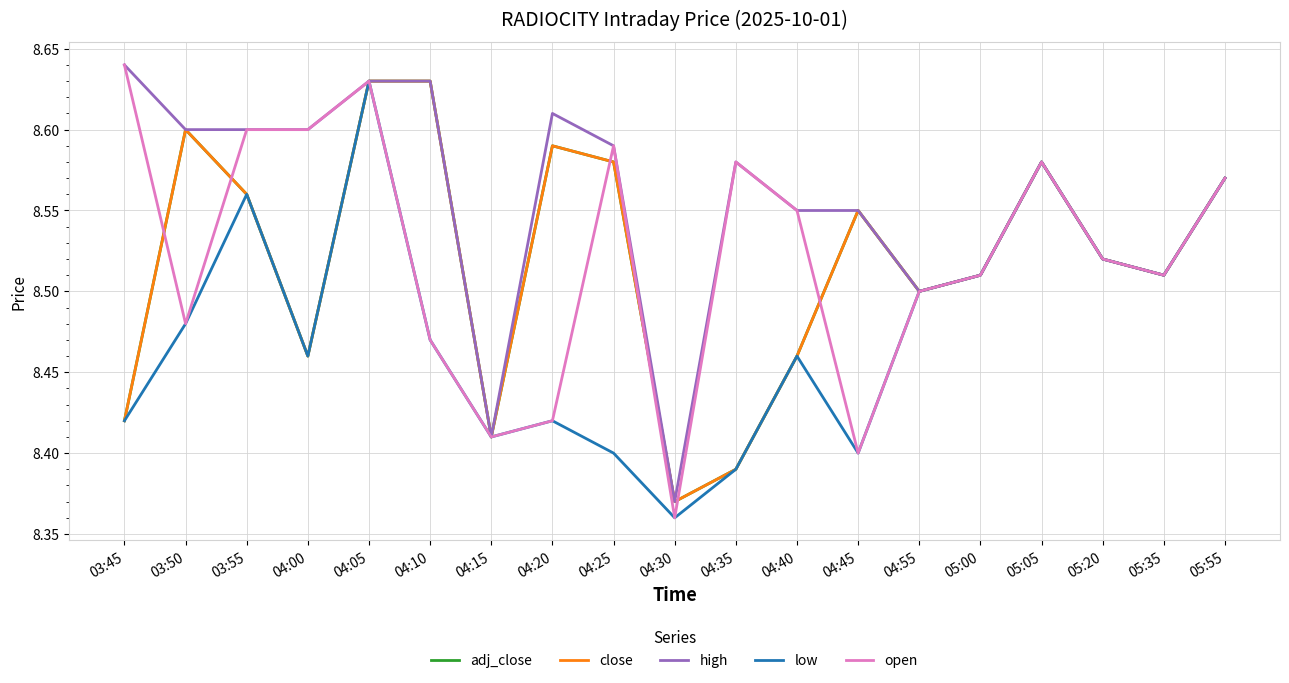

Does the chart display data point markers on the line(s)?

No